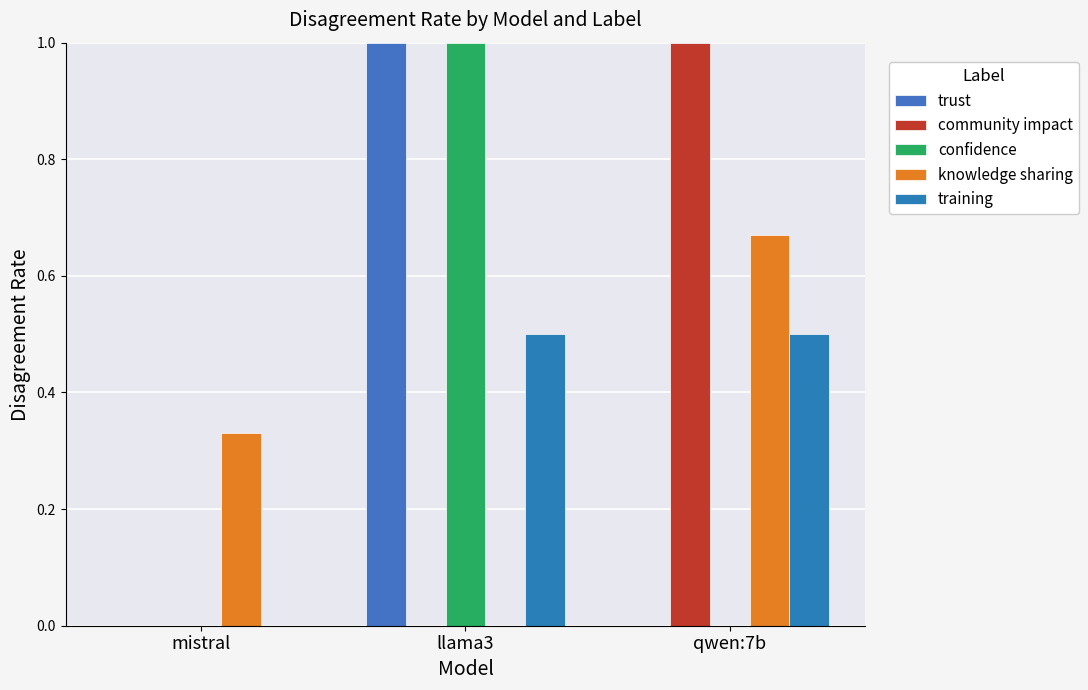

List the series in order of their peak value, highest first.

trust, community impact, confidence, knowledge sharing, training